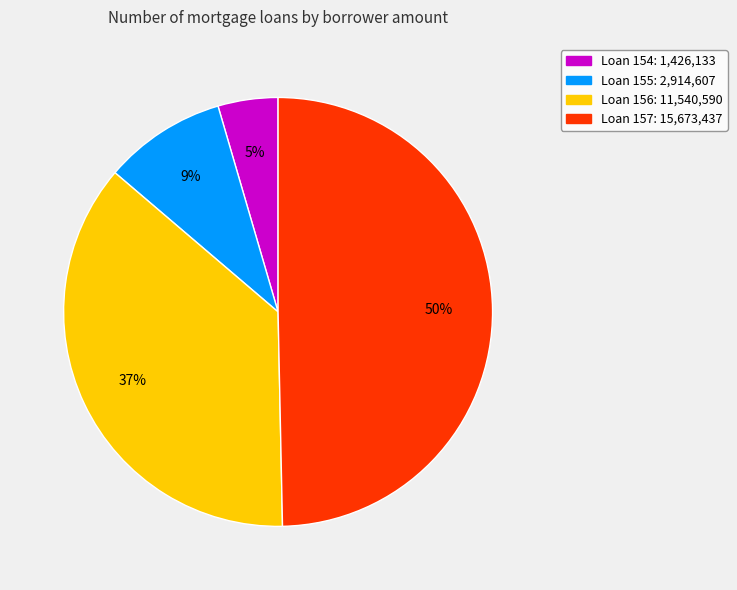

To the nearest percent, what is the difference between the largest and smallest slice percentages?

45%